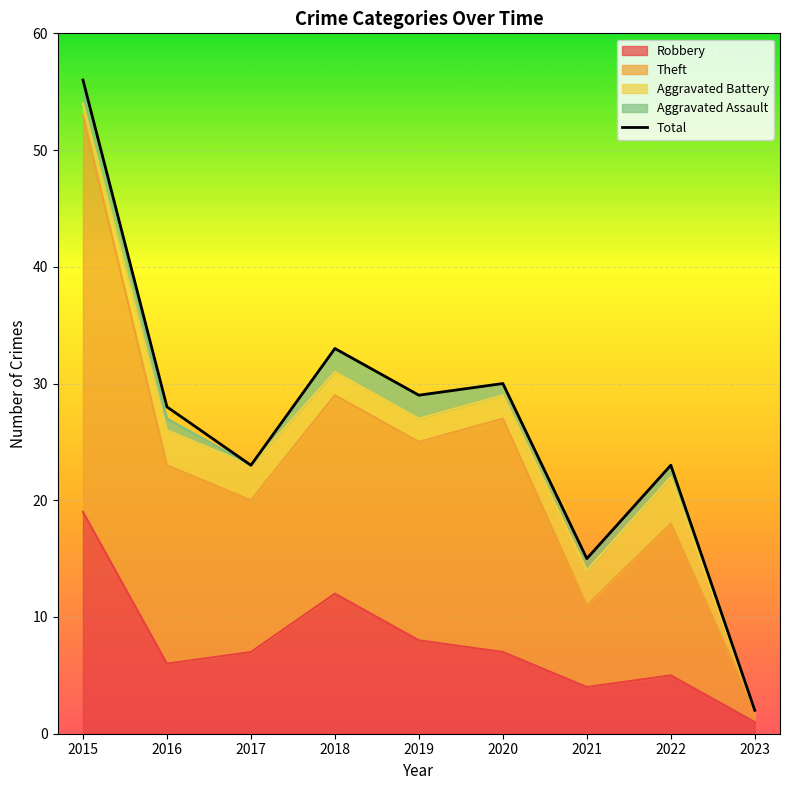

What is the value of the 3rd point from the left?

23